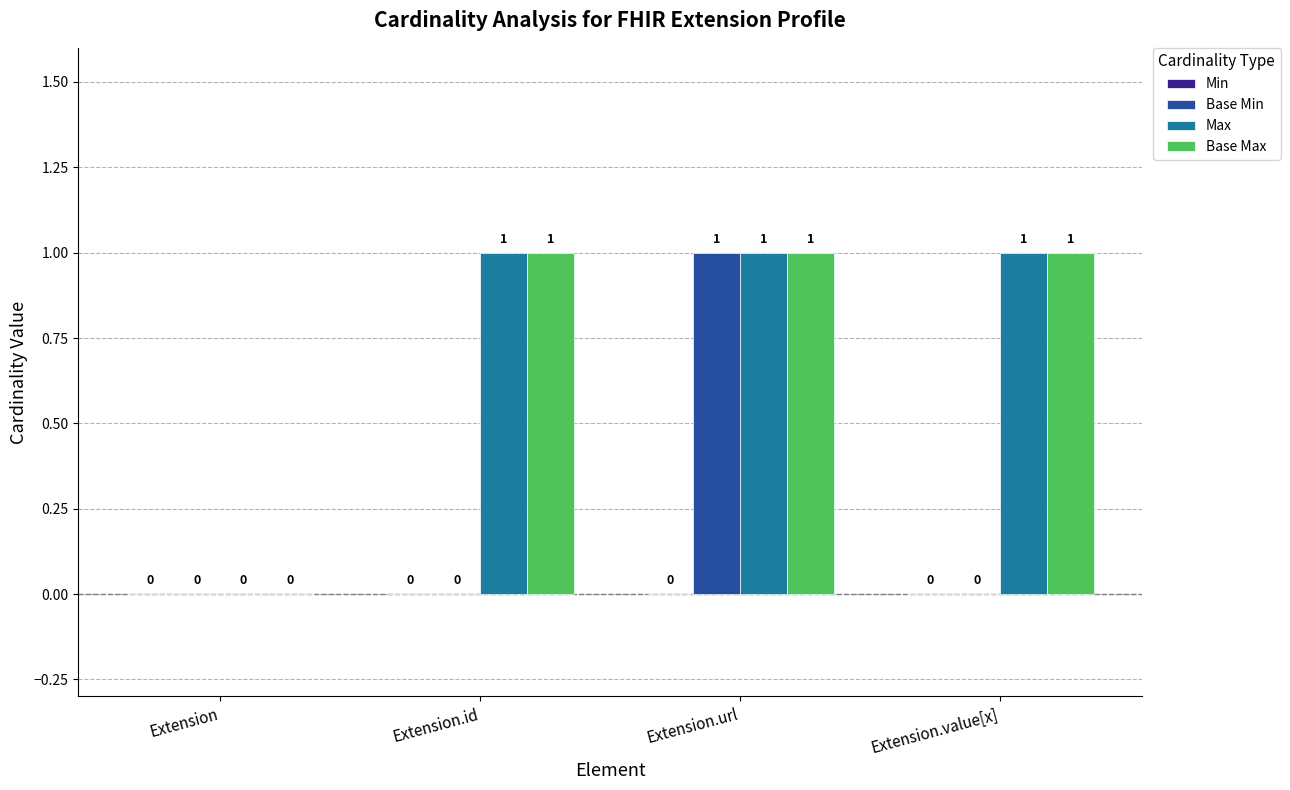

Which series changed the most between Extension.id and Extension.url?

Base Min